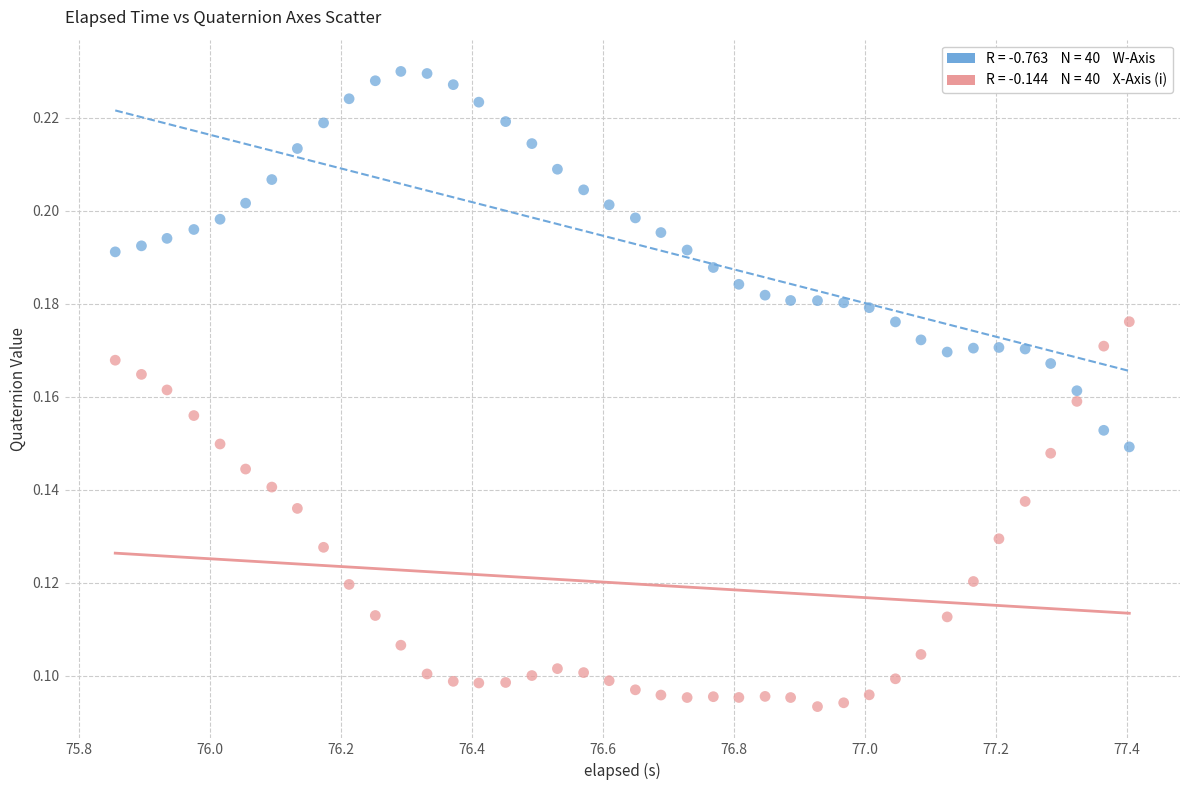

Across all data points, what is the range of X values (max minus min)?

1.5